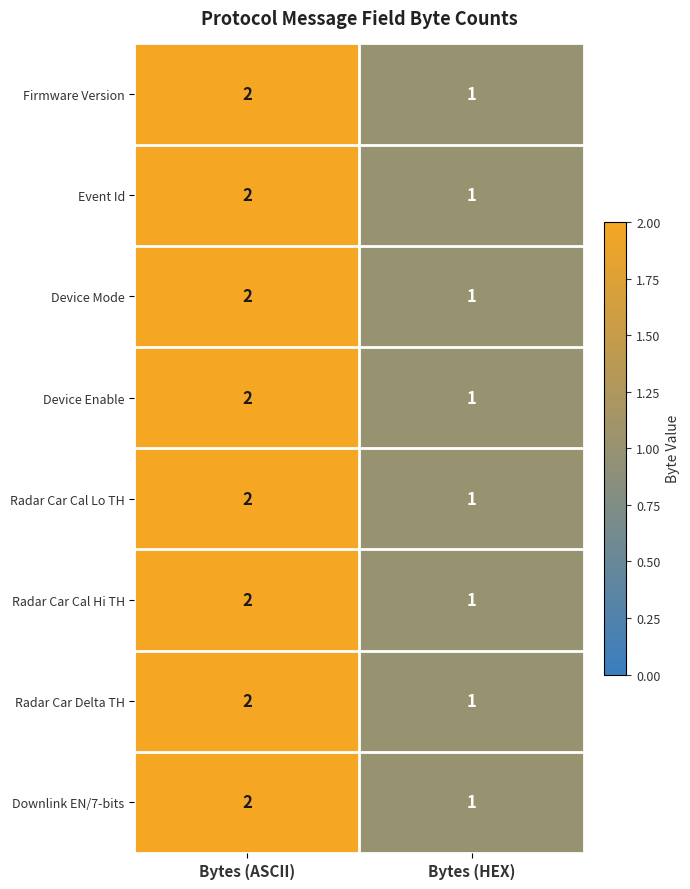

At which category is the sum across all series the highest?

Bytes (ASCII)